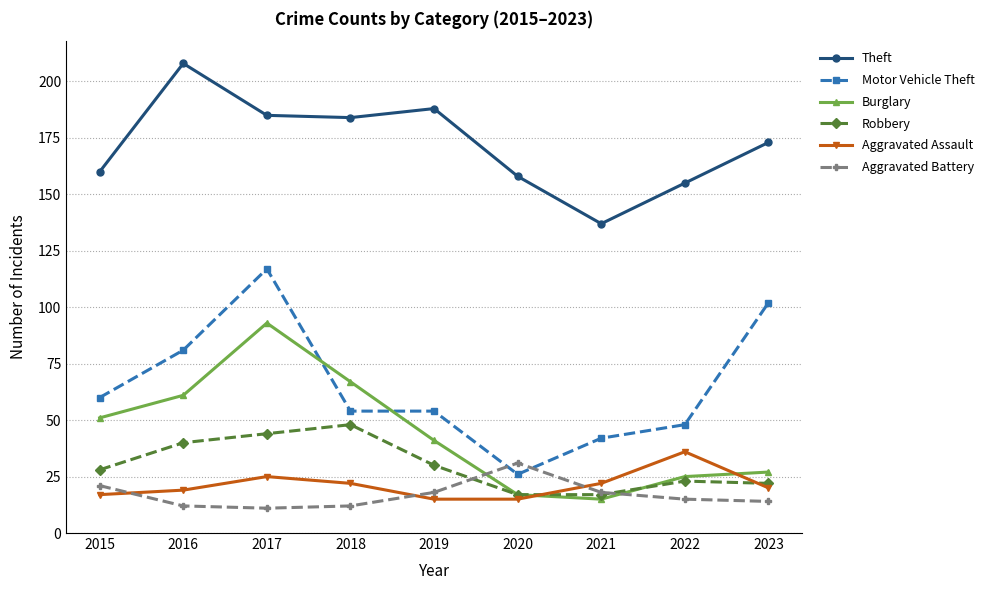

In Theft, how many points are lower than both neighbors (excluding endpoints)?

2